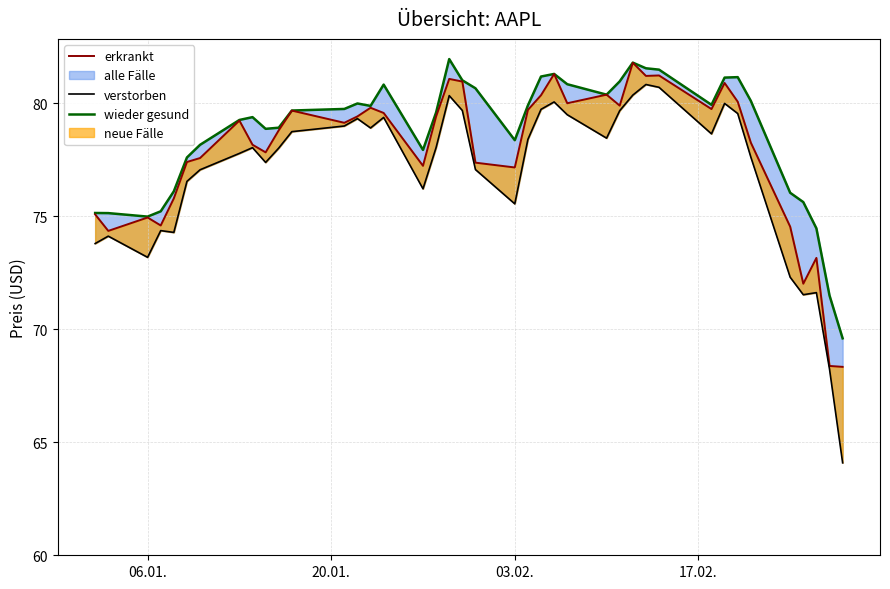

What is the value of the erkrankt point at the 11th from the left?

78.8